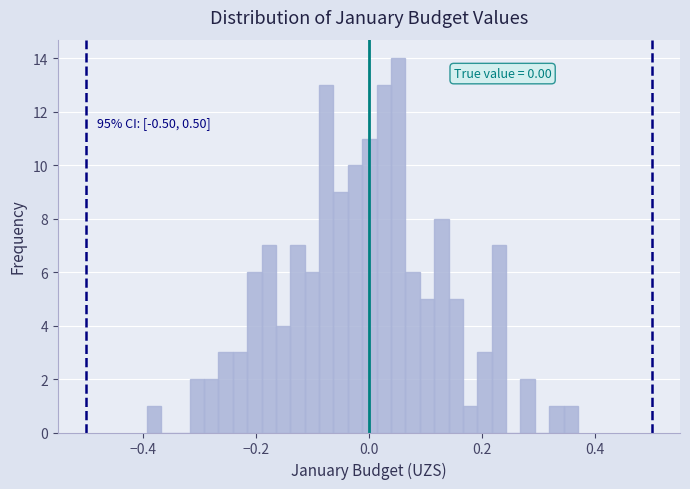

Read against the x-axis, roughly where is the centre of the tallest bar?

0.06